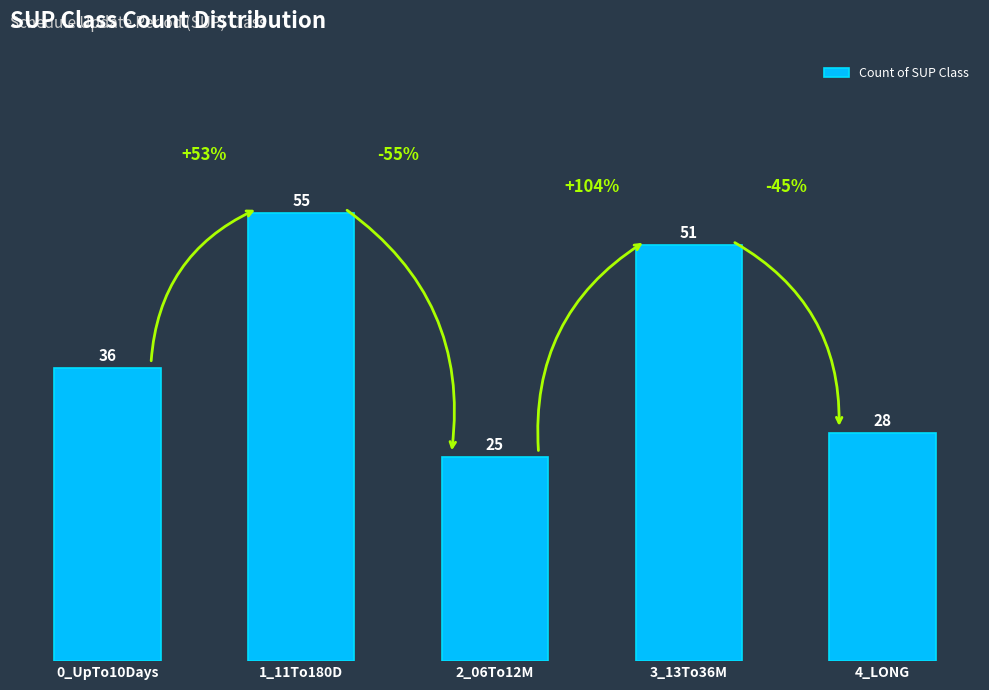

What is the change in value from 1_11To180D to 3_13To36M?

-4